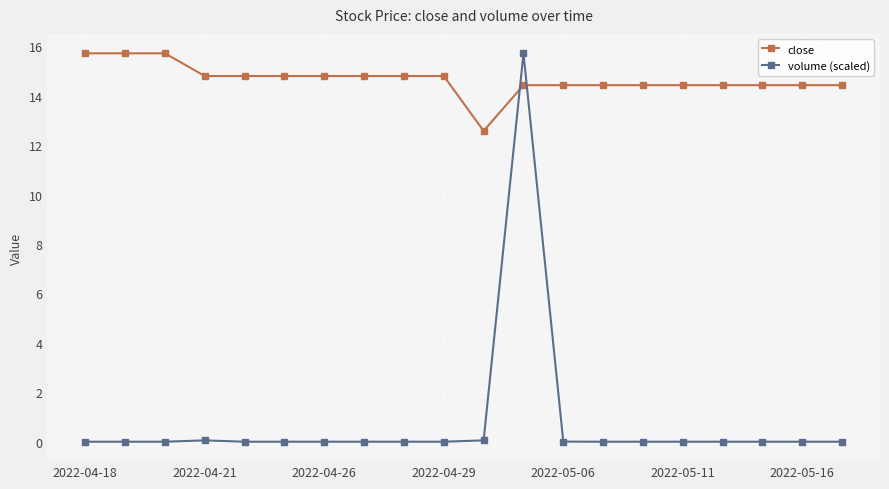

What is the value of the close point at the 15th from the left?

14.4